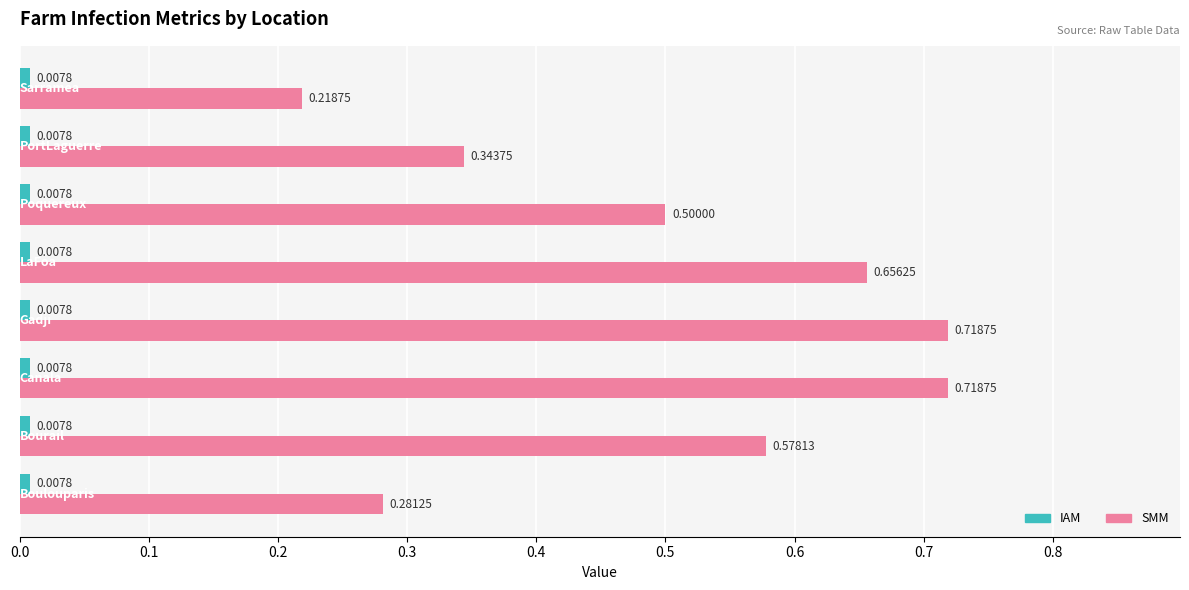

What is the difference between the second highest and minimum values in the SMM series?

0.5